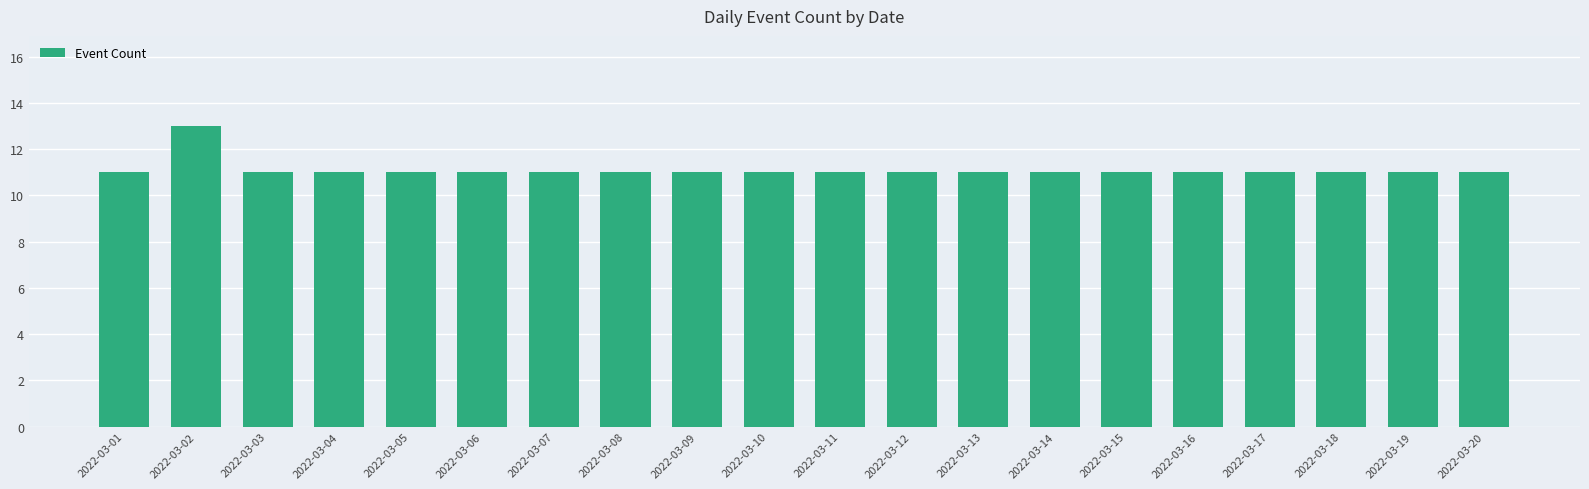

What is the value of the 17th bar from the left?

11